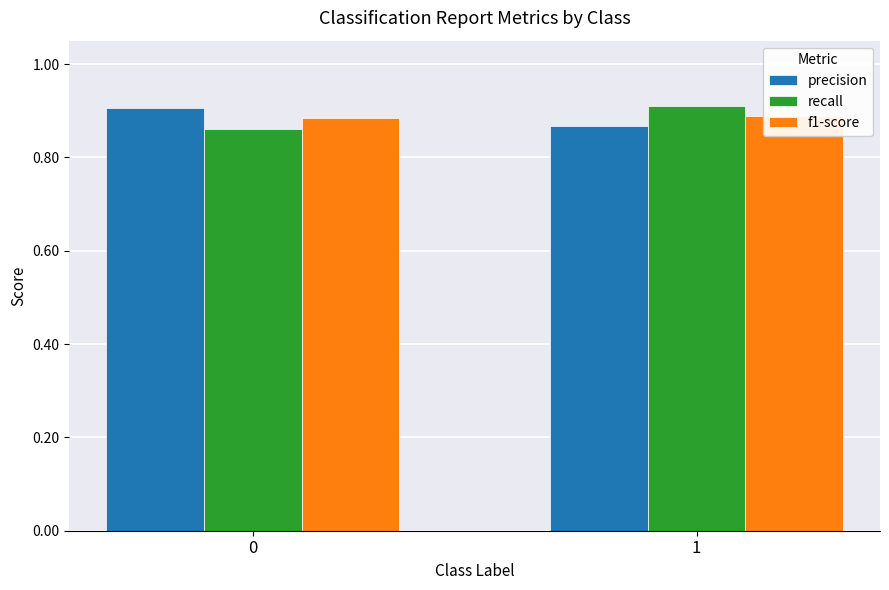

How many precision values are between 0 and 1?

2